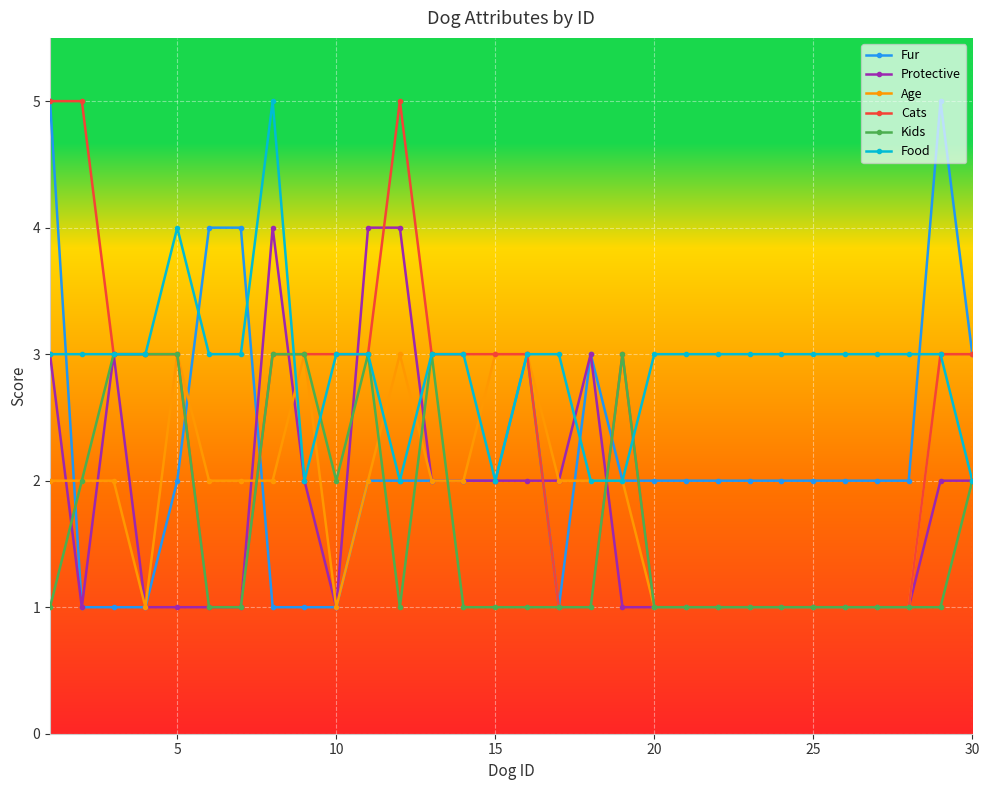

What is the maximum value shown in the chart?

5